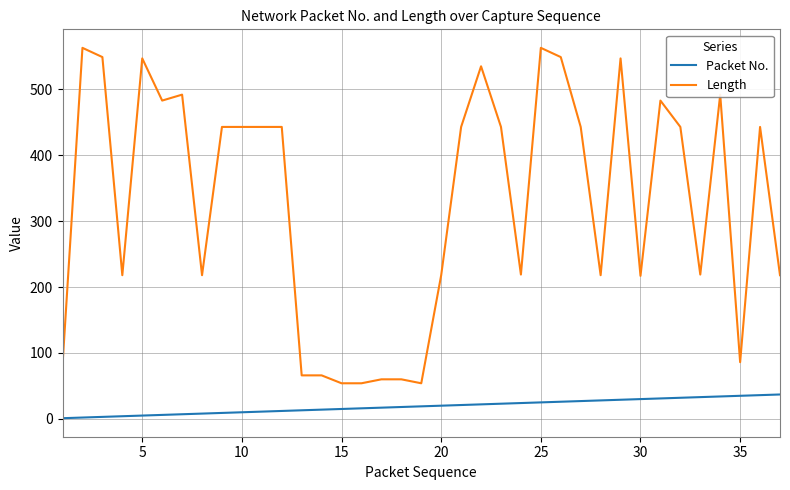

Rank the series by their average value, from highest to lowest.

Length, Packet No.